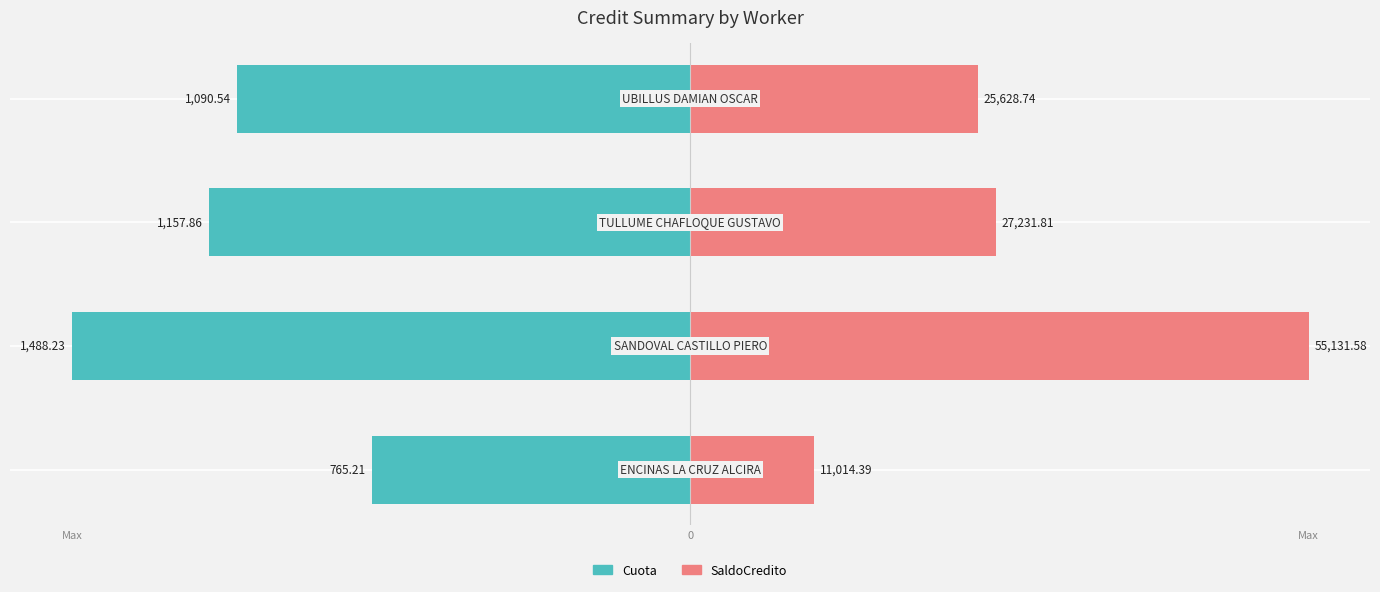

How many series are shown in this chart?

2